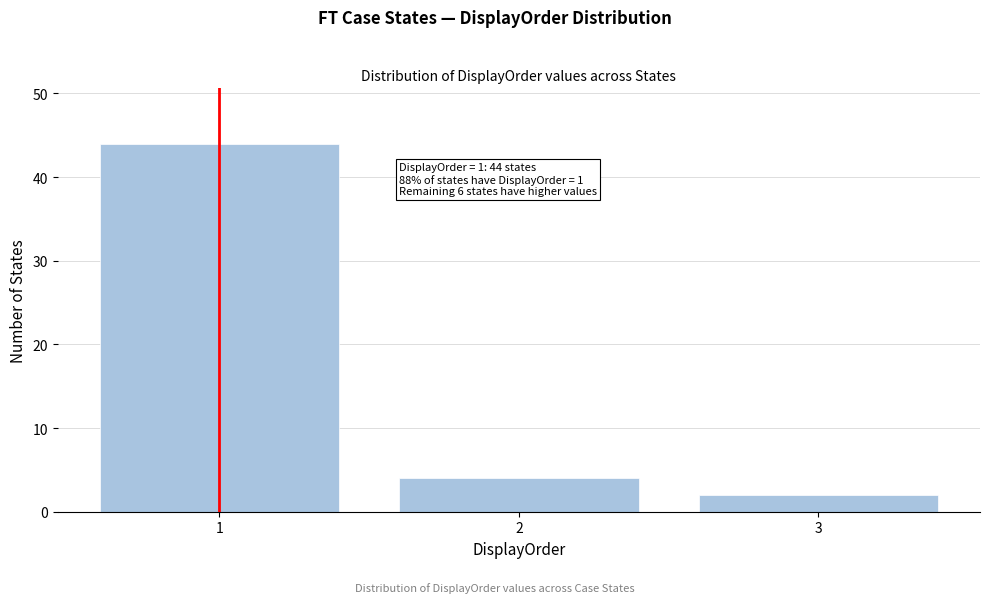

Reading left to right, what are all the values shown in this chart?

44	4	2